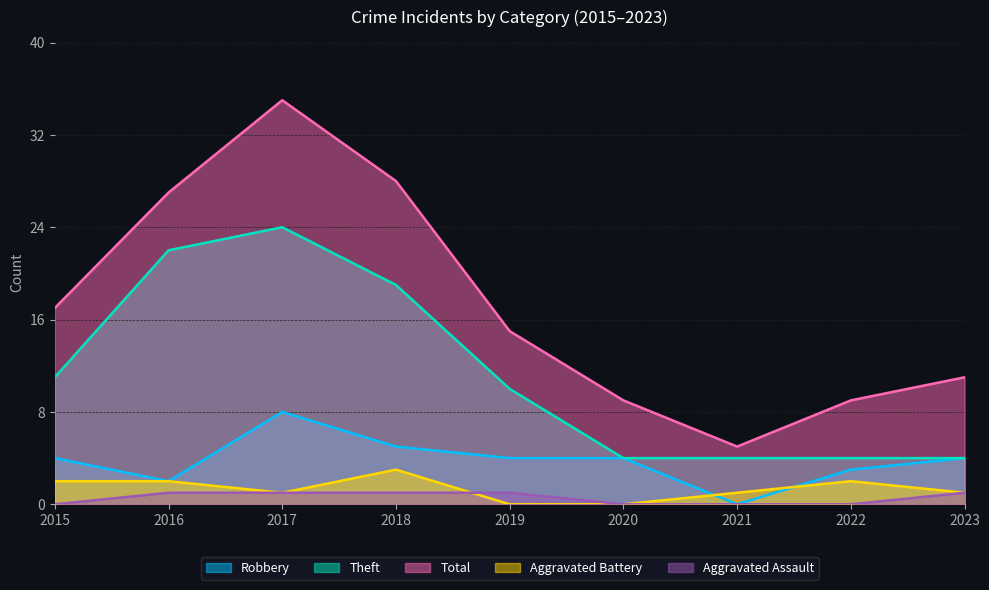

True or false: Aggravated Assault and Theft intersect in this chart.

False